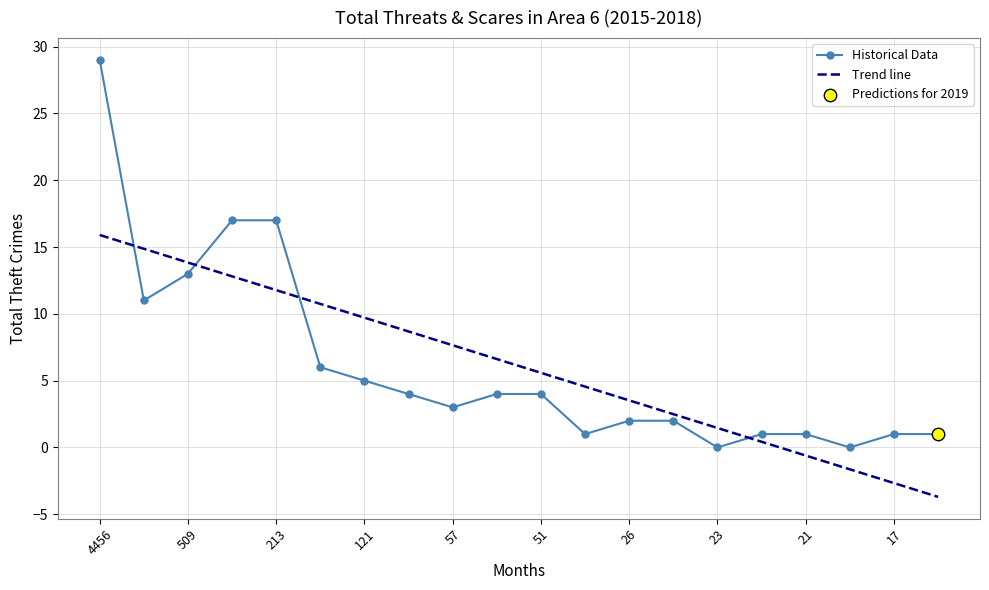

What is the difference between the maximum and minimum values in the Trend line series?

19.6